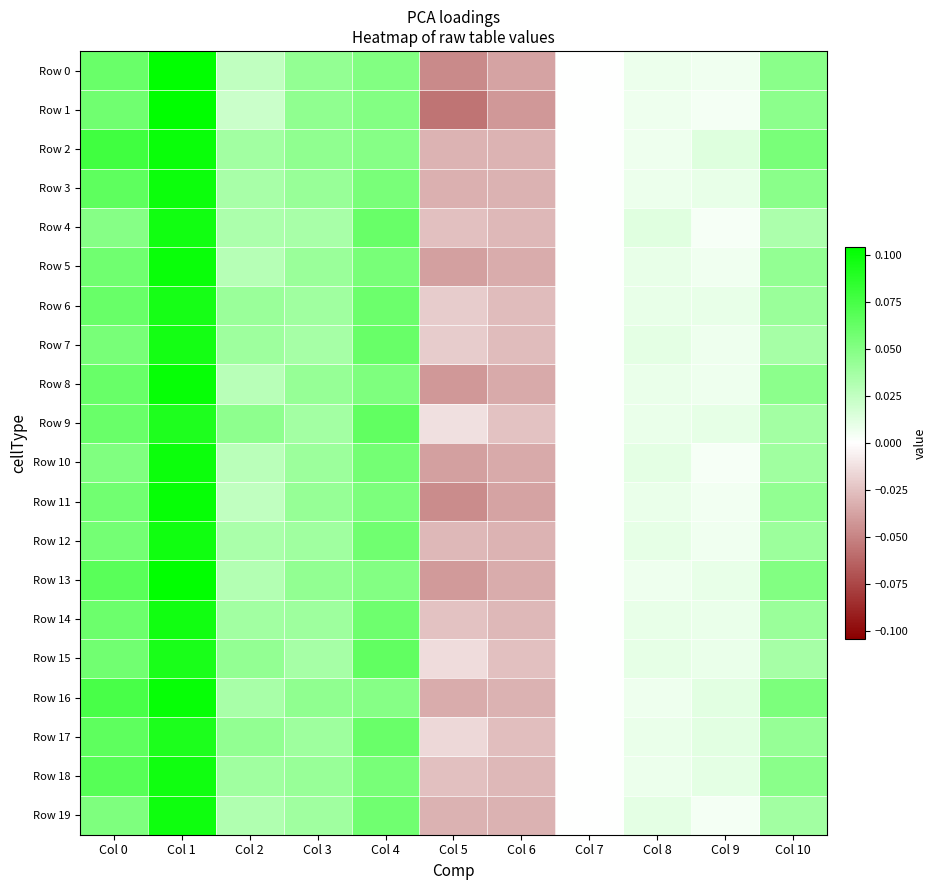

Reading left to right, extract all data points from this chart.

Row 0: Col 0=0.1	Col 1=0.1	Col 2=0.0	Col 3=0.0	Col 4=0.1	Col 5=-0.0	Col 6=-0.0	Col 7=0.0	Col 8=0.0	Col 9=0.0	Col 10=0.0
Row 1: Col 0=0.1	Col 1=0.1	Col 2=0.0	Col 3=0.0	Col 4=0.1	Col 5=-0.1	Col 6=-0.0	Col 7=0.0	Col 8=0.0	Col 9=0.0	Col 10=0.0
Row 2: Col 0=0.1	Col 1=0.1	Col 2=0.0	Col 3=0.0	Col 4=0.0	Col 5=-0.0	Col 6=-0.0	Col 7=0.0	Col 8=0.0	Col 9=0.0	Col 10=0.1
Row 3: Col 0=0.1	Col 1=0.1	Col 2=0.0	Col 3=0.0	Col 4=0.1	Col 5=-0.0	Col 6=-0.0	Col 7=0.0	Col 8=0.0	Col 9=0.0	Col 10=0.0
Row 4: Col 0=0.0	Col 1=0.1	Col 2=0.0	Col 3=0.0	Col 4=0.1	Col 5=-0.0	Col 6=-0.0	Col 7=0.0	Col 8=0.0	Col 9=0.0	Col 10=0.0
Row 5: Col 0=0.1	Col 1=0.1	Col 2=0.0	Col 3=0.0	Col 4=0.1	Col 5=-0.0	Col 6=-0.0	Col 7=0.0	Col 8=0.0	Col 9=0.0	Col 10=0.0
Row 6: Col 0=0.1	Col 1=0.1	Col 2=0.0	Col 3=0.0	Col 4=0.1	Col 5=-0.0	Col 6=-0.0	Col 7=0.0	Col 8=0.0	Col 9=0.0	Col 10=0.0
Row 7: Col 0=0.1	Col 1=0.1	Col 2=0.0	Col 3=0.0	Col 4=0.1	Col 5=-0.0	Col 6=-0.0	Col 7=0.0	Col 8=0.0	Col 9=0.0	Col 10=0.0
Row 8: Col 0=0.1	Col 1=0.1	Col 2=0.0	Col 3=0.0	Col 4=0.1	Col 5=-0.0	Col 6=-0.0	Col 7=0.0	Col 8=0.0	Col 9=0.0	Col 10=0.0
Row 9: Col 0=0.1	Col 1=0.1	Col 2=0.0	Col 3=0.0	Col 4=0.1	Col 5=-0.0	Col 6=-0.0	Col 7=0.0	Col 8=0.0	Col 9=0.0	Col 10=0.0
Row 10: Col 0=0.1	Col 1=0.1	Col 2=0.0	Col 3=0.0	Col 4=0.1	Col 5=-0.0	Col 6=-0.0	Col 7=0.0	Col 8=0.0	Col 9=0.0	Col 10=0.0
Row 11: Col 0=0.1	Col 1=0.1	Col 2=0.0	Col 3=0.0	Col 4=0.1	Col 5=-0.0	Col 6=-0.0	Col 7=0.0	Col 8=0.0	Col 9=0.0	Col 10=0.0
Row 12: Col 0=0.1	Col 1=0.1	Col 2=0.0	Col 3=0.0	Col 4=0.1	Col 5=-0.0	Col 6=-0.0	Col 7=0.0	Col 8=0.0	Col 9=0.0	Col 10=0.0
Row 13: Col 0=0.1	Col 1=0.1	Col 2=0.0	Col 3=0.0	Col 4=0.0	Col 5=-0.0	Col 6=-0.0	Col 7=0.0	Col 8=0.0	Col 9=0.0	Col 10=0.1
Row 14: Col 0=0.1	Col 1=0.1	Col 2=0.0	Col 3=0.0	Col 4=0.1	Col 5=-0.0	Col 6=-0.0	Col 7=0.0	Col 8=0.0	Col 9=0.0	Col 10=0.0
Row 15: Col 0=0.1	Col 1=0.1	Col 2=0.0	Col 3=0.0	Col 4=0.1	Col 5=-0.0	Col 6=-0.0	Col 7=0.0	Col 8=0.0	Col 9=0.0	Col 10=0.0
Row 16: Col 0=0.1	Col 1=0.1	Col 2=0.0	Col 3=0.0	Col 4=0.0	Col 5=-0.0	Col 6=-0.0	Col 7=0.0	Col 8=0.0	Col 9=0.0	Col 10=0.1
Row 17: Col 0=0.1	Col 1=0.1	Col 2=0.0	Col 3=0.0	Col 4=0.1	Col 5=-0.0	Col 6=-0.0	Col 7=0.0	Col 8=0.0	Col 9=0.0	Col 10=0.0
Row 18: Col 0=0.1	Col 1=0.1	Col 2=0.0	Col 3=0.0	Col 4=0.1	Col 5=-0.0	Col 6=-0.0	Col 7=0.0	Col 8=0.0	Col 9=0.0	Col 10=0.0
Row 19: Col 0=0.1	Col 1=0.1	Col 2=0.0	Col 3=0.0	Col 4=0.1	Col 5=-0.0	Col 6=-0.0	Col 7=0.0	Col 8=0.0	Col 9=0.0	Col 10=0.0